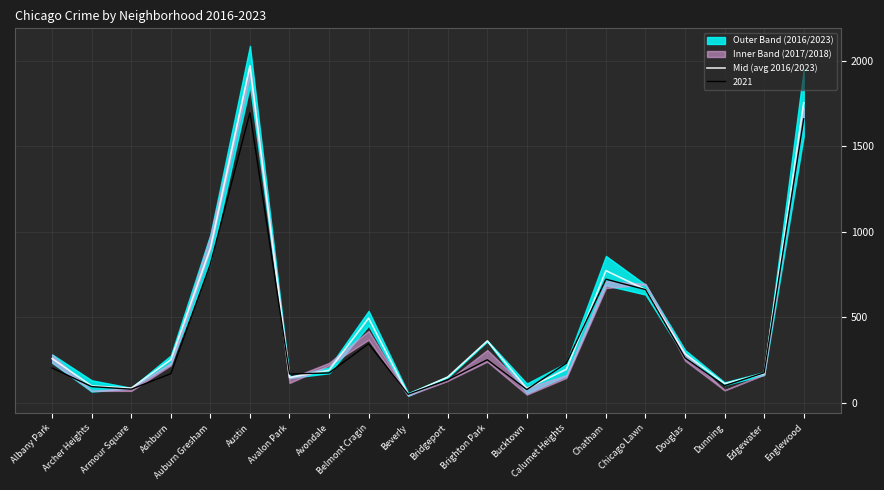

Reading right to left, what are all the values shown in this chart?

1753.0	170.5	111.0	286.5	661.0	772.0	195.0	83.5	361.0	150.0	48.0	494.0	189.5	147.5	1969.5	903.0	251.0	85.0	98.0	257.5